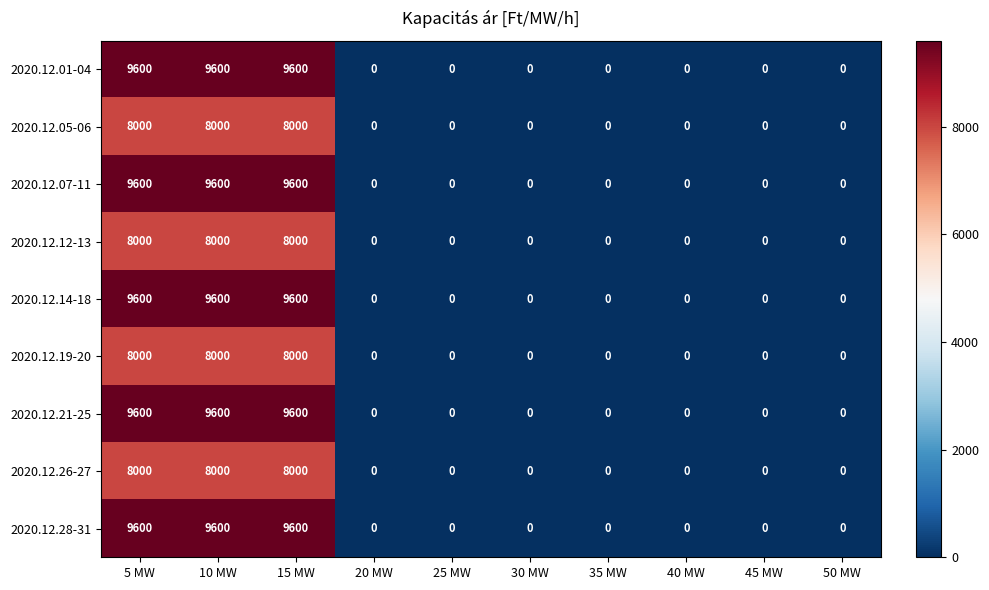

The 2020.12.14-18 series shows 0 at 40 MW. True or false?

True